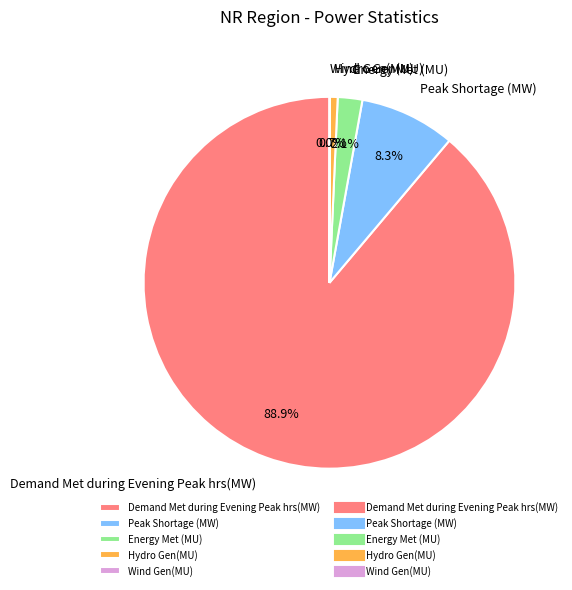

To the nearest percent, what percentage of the pie is Demand Met during Evening Peak hrs(MW)?

89%